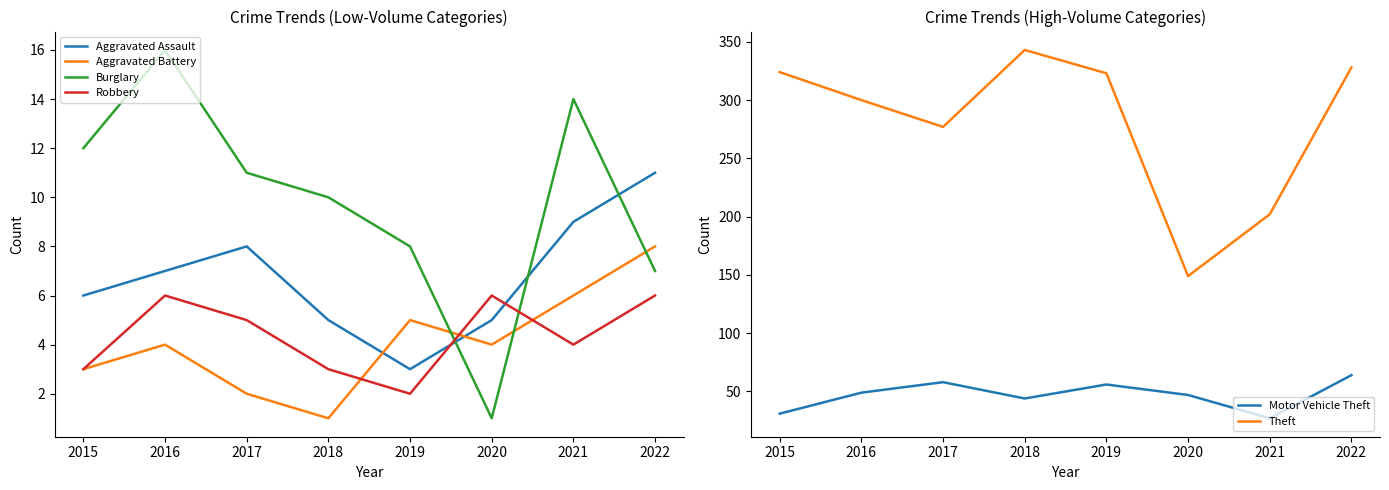

Between 2022 and 2021, which is larger?

2022